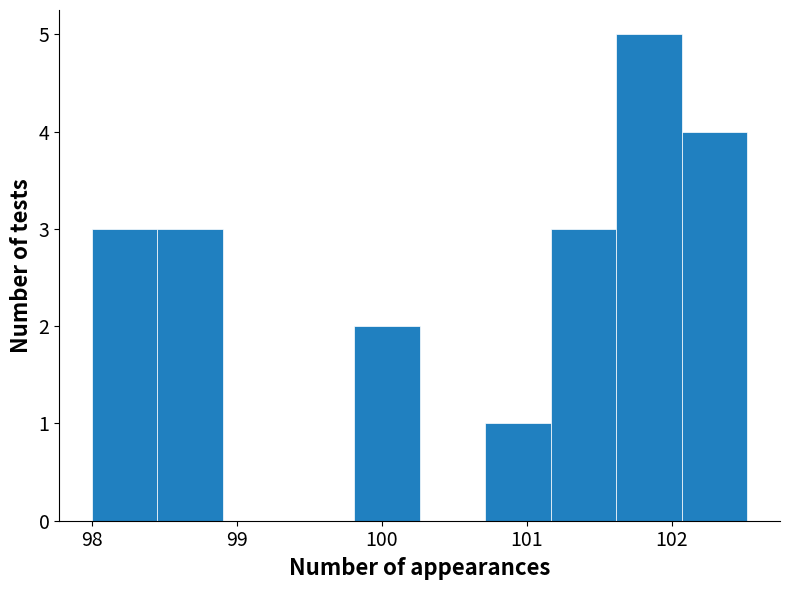

Over which range of the x-axis is the bar tallest?

101.6 to 102.1